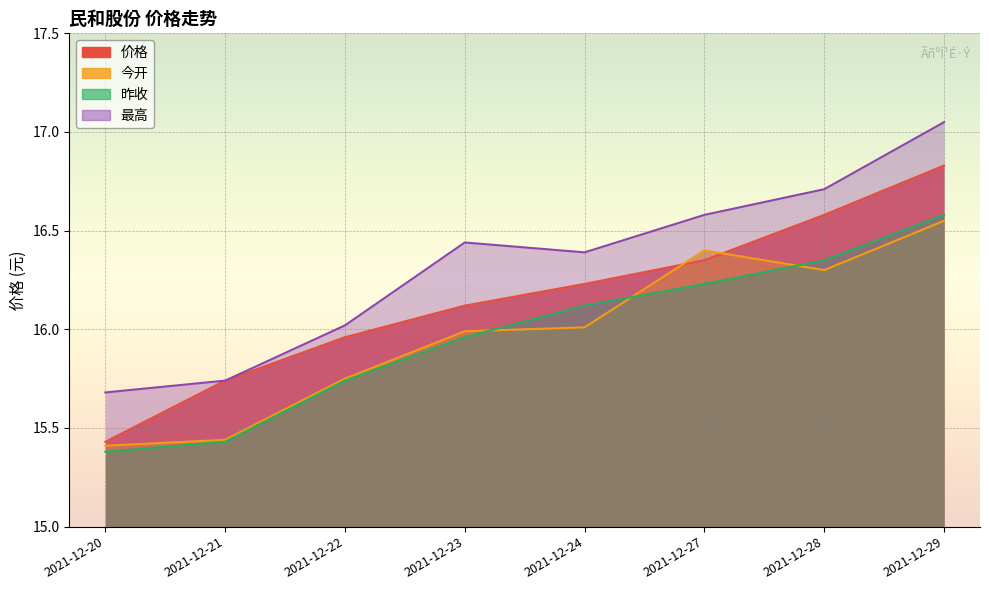

The value of 今开 at 2021-12-28 is 8.0. True or false?

False